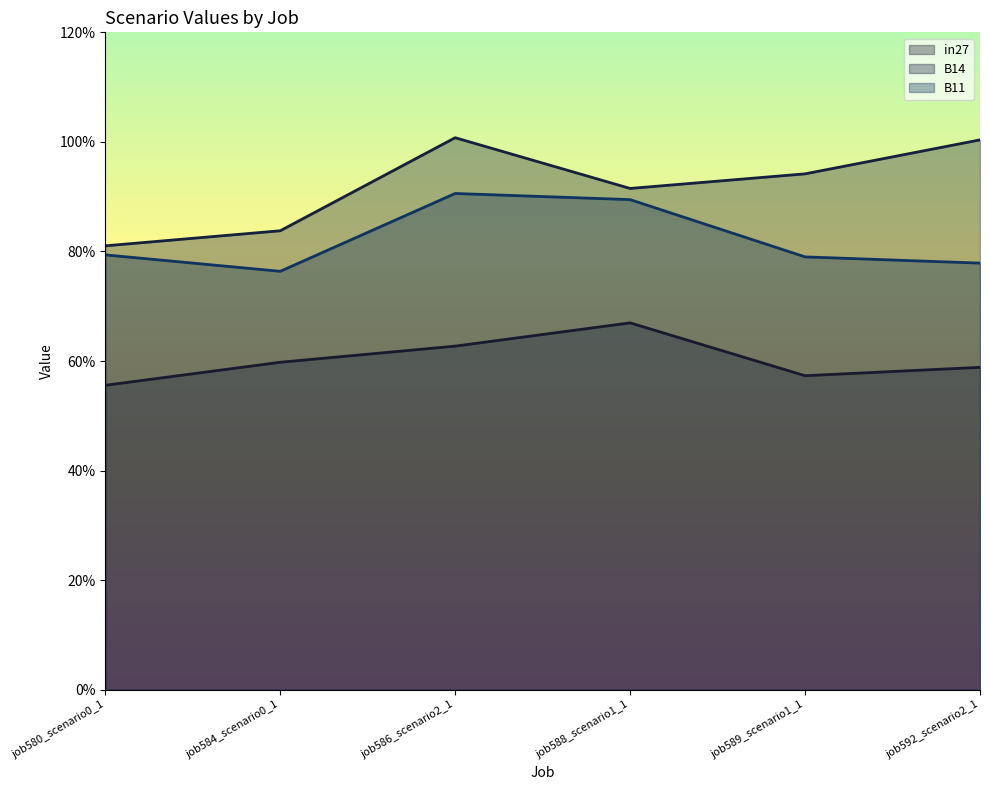

What is the average value of the in27 series?

0.6